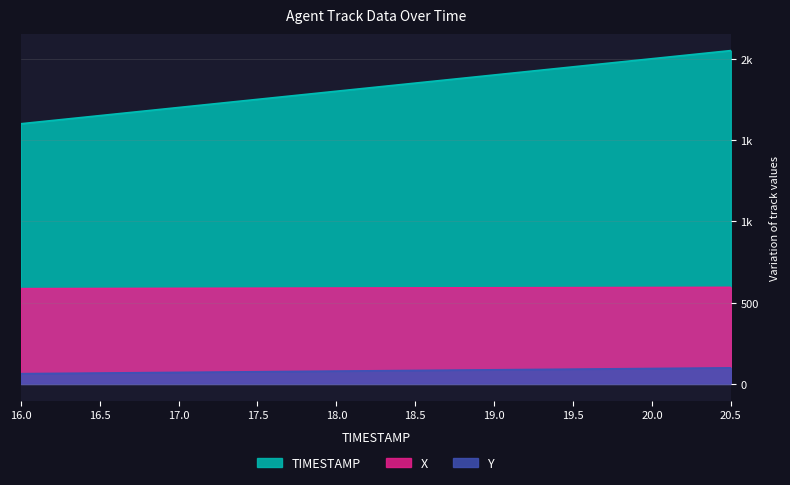

Reading left to right, what are all the values shown in this chart?

X: 585.9	586.9	587.8	588.7	589.6	590.4	591.3	592.1	593.0	593.8
Y: 62.9	66.9	70.9	74.9	78.9	82.8	86.8	90.8	94.8	98.8
TIMESTAMP: 1600.0	1650.0	1700.0	1750.0	1800.0	1850.0	1900.0	1950.0	2000.0	2050.0